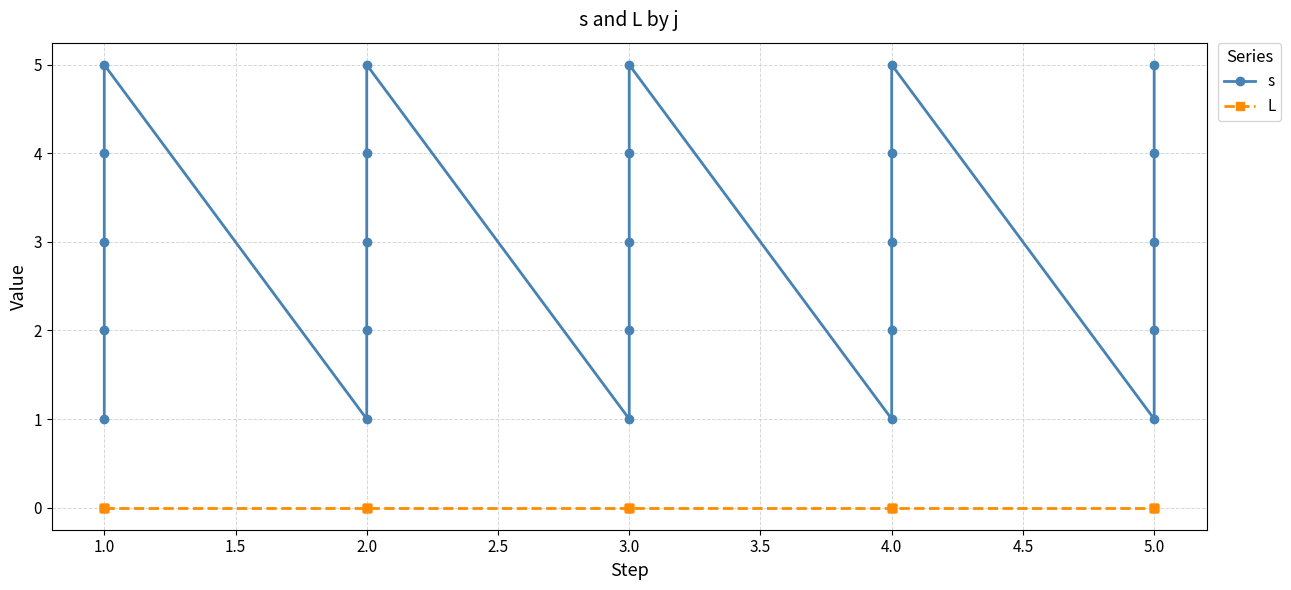

Reading left to right, list all the values displayed in this chart.

s: 1	2	3	4	5	1	2	3	4	5	1	2	3	4	5	1	2	3	4	5	1	2	3	4	5
L: 0	0	0	0	0	0	0	0	0	0	0	0	0	0	0	0	0	0	0	0	0	0	0	0	0